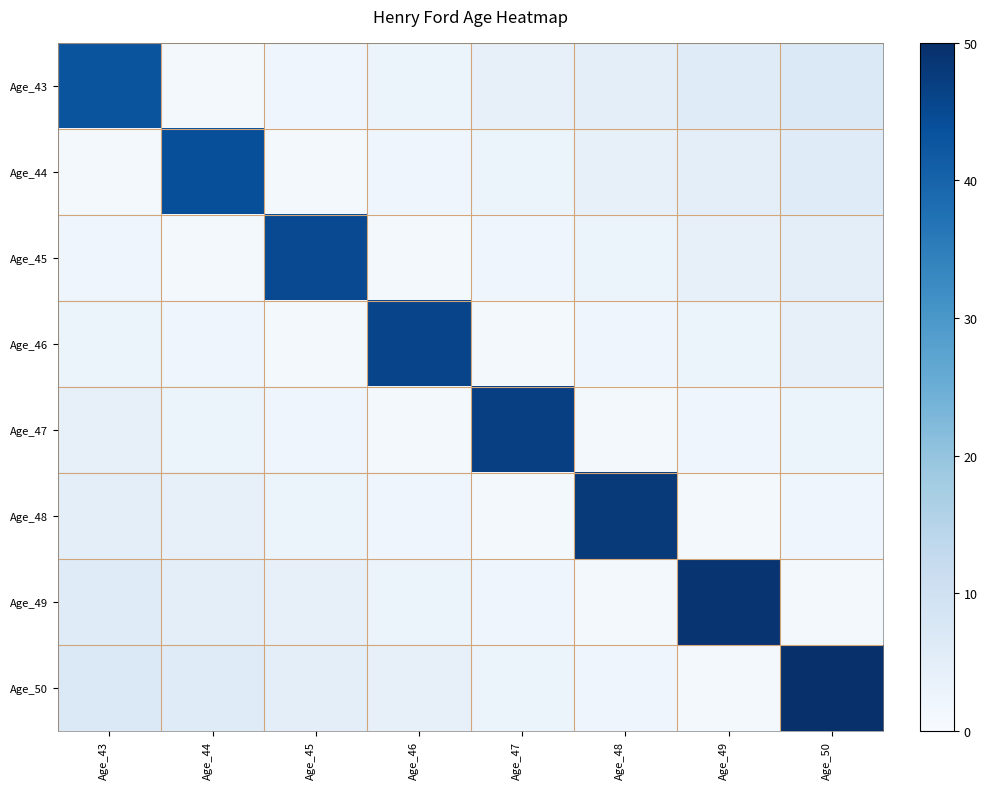

Which series changed the most between Age_43 and Age_46?

Age_46